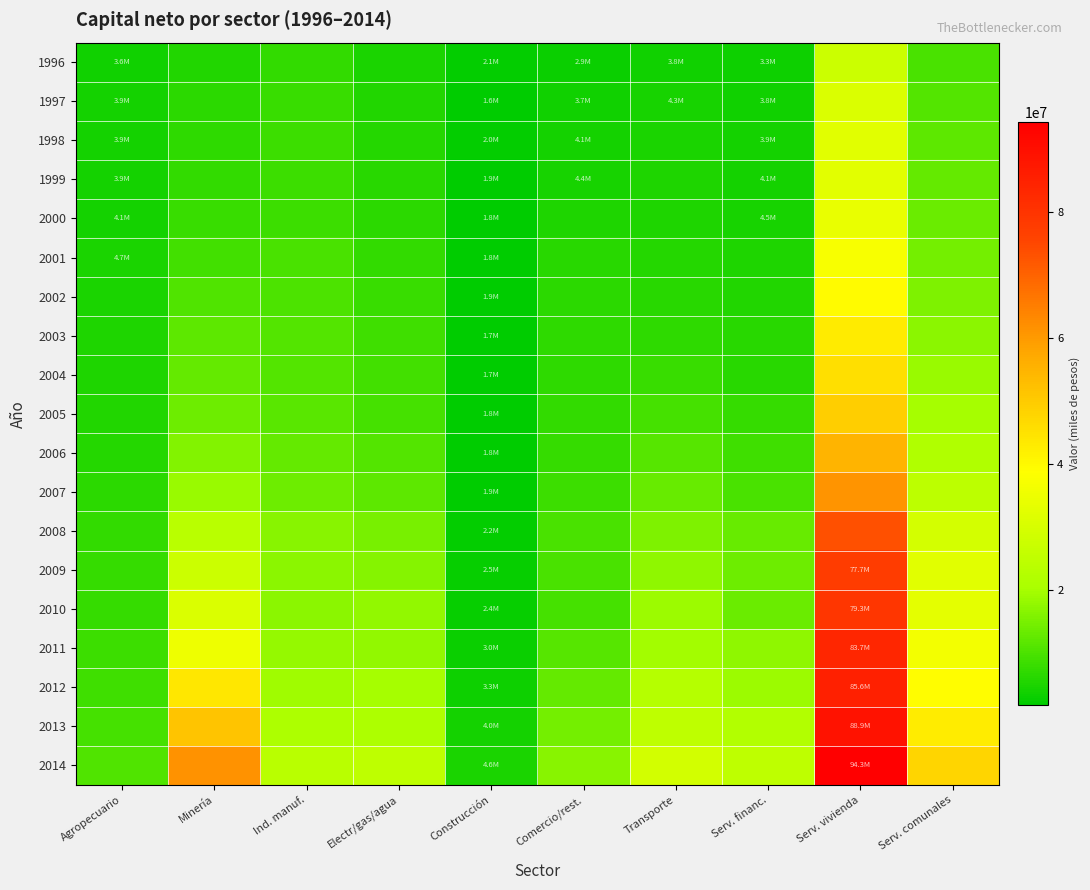

Which series has the largest total across all categories?

2014